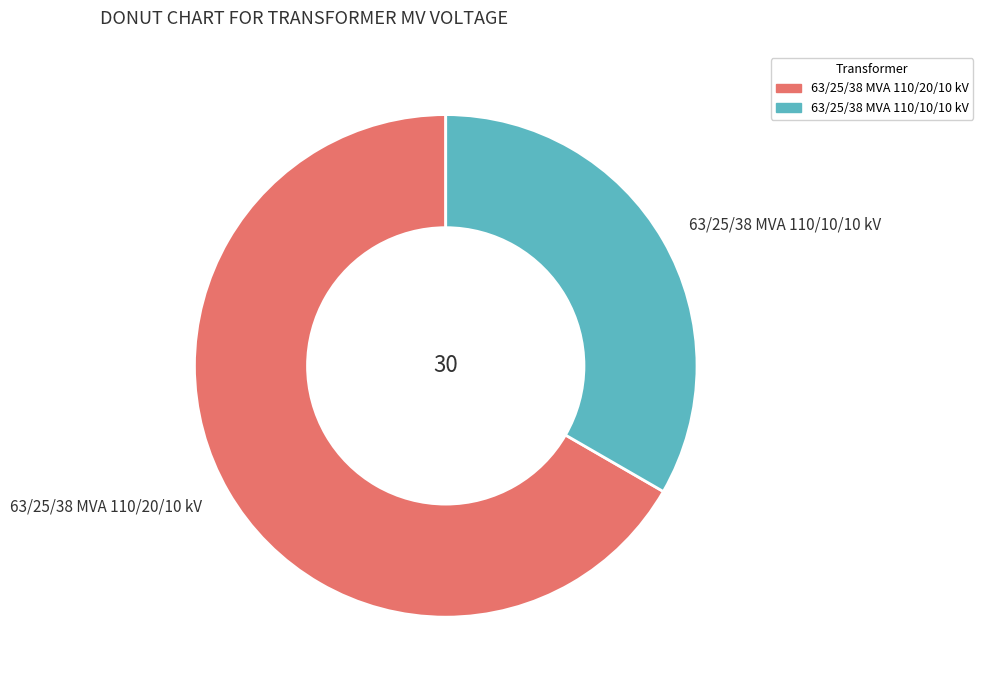

Combined, do 63/25/38 MVA 110/10/10 kV and 63/25/38 MVA 110/20/10 kV account for over 50%?

Yes